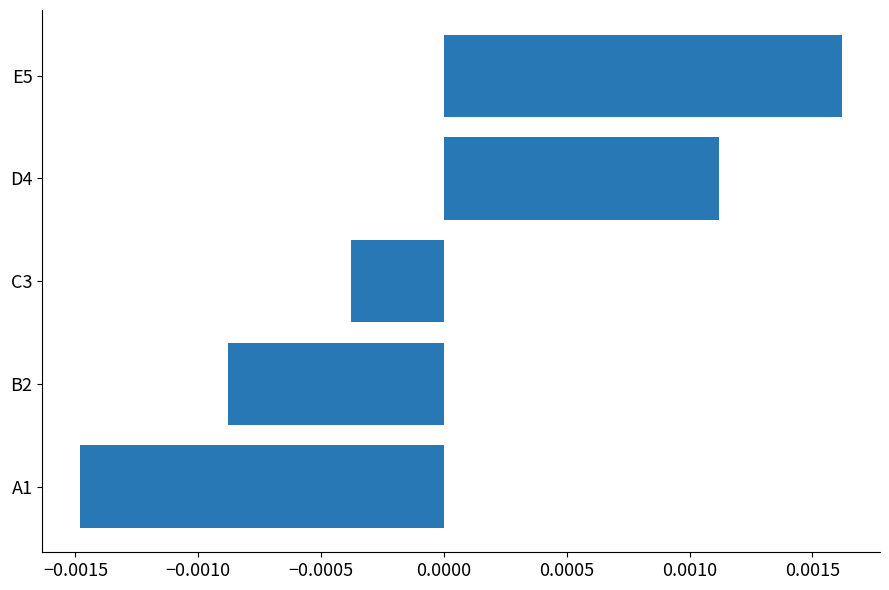

At which label is the value closest to 0?

C3